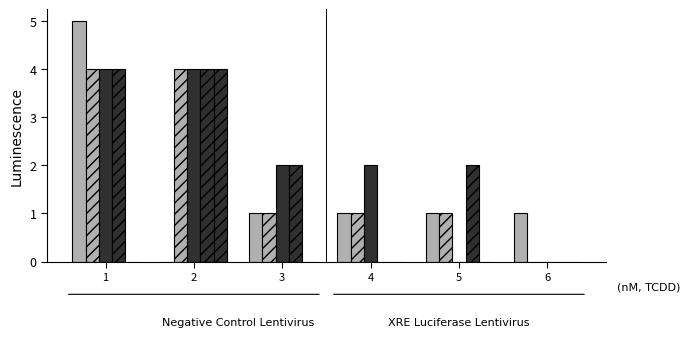

Count the number of data series in this chart.

5